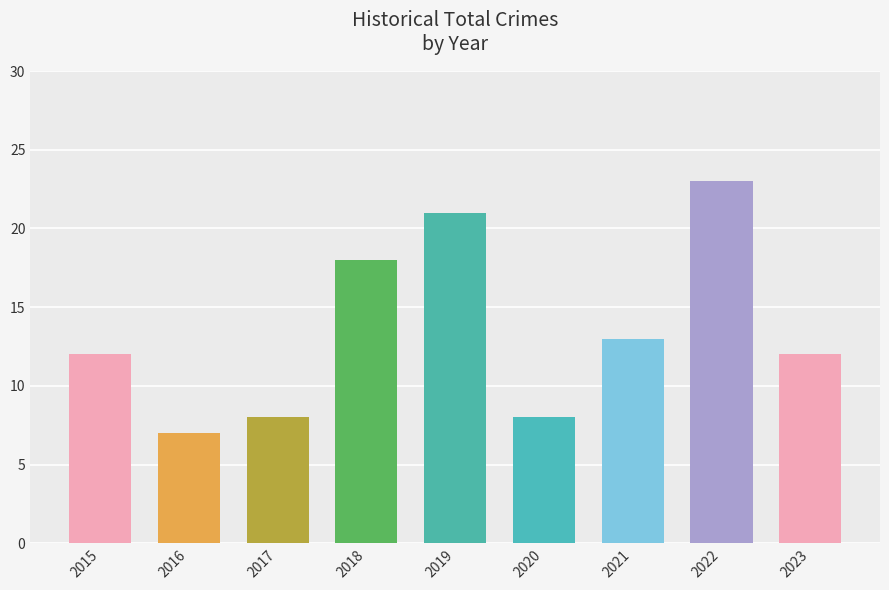

Is it true that the value at 2017 is 4?

False